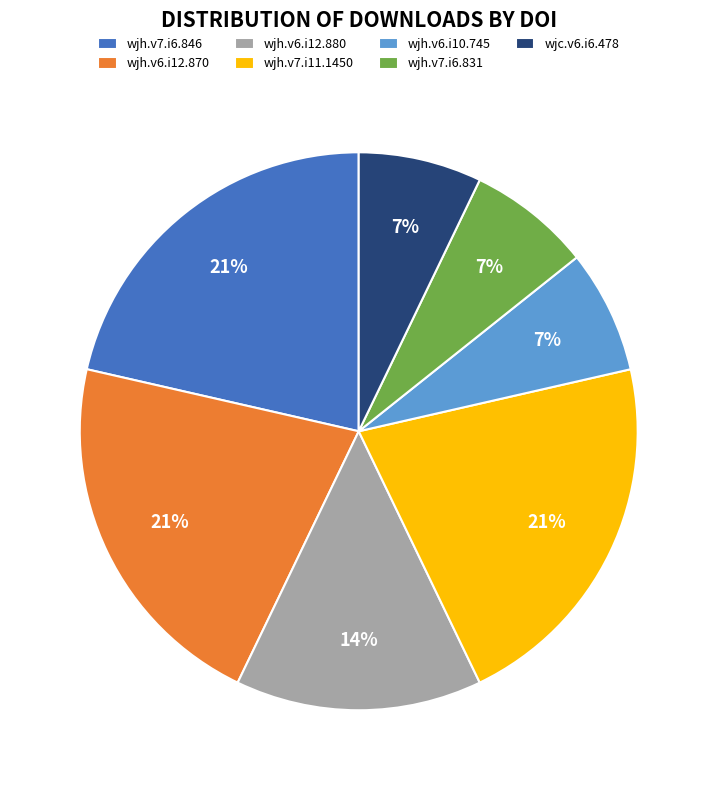

What percentage is the wjh.v6.i12.870 slice, to the nearest percent?

21%